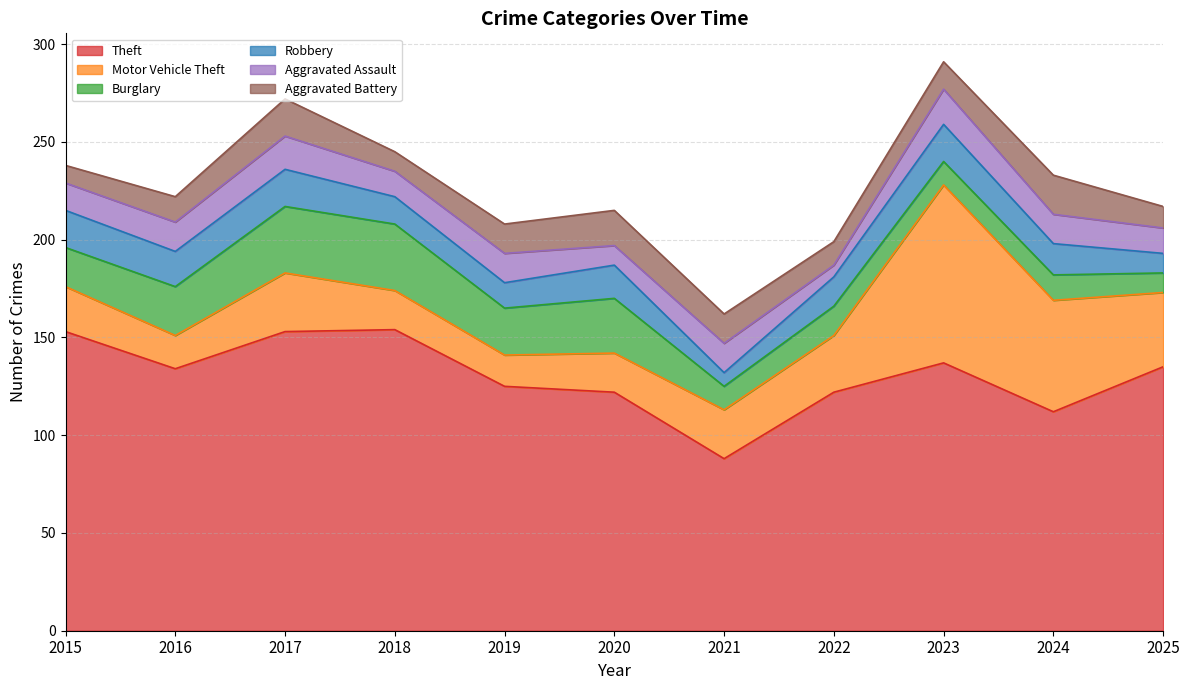

Which series has the largest range (max minus min)?

Motor Vehicle Theft